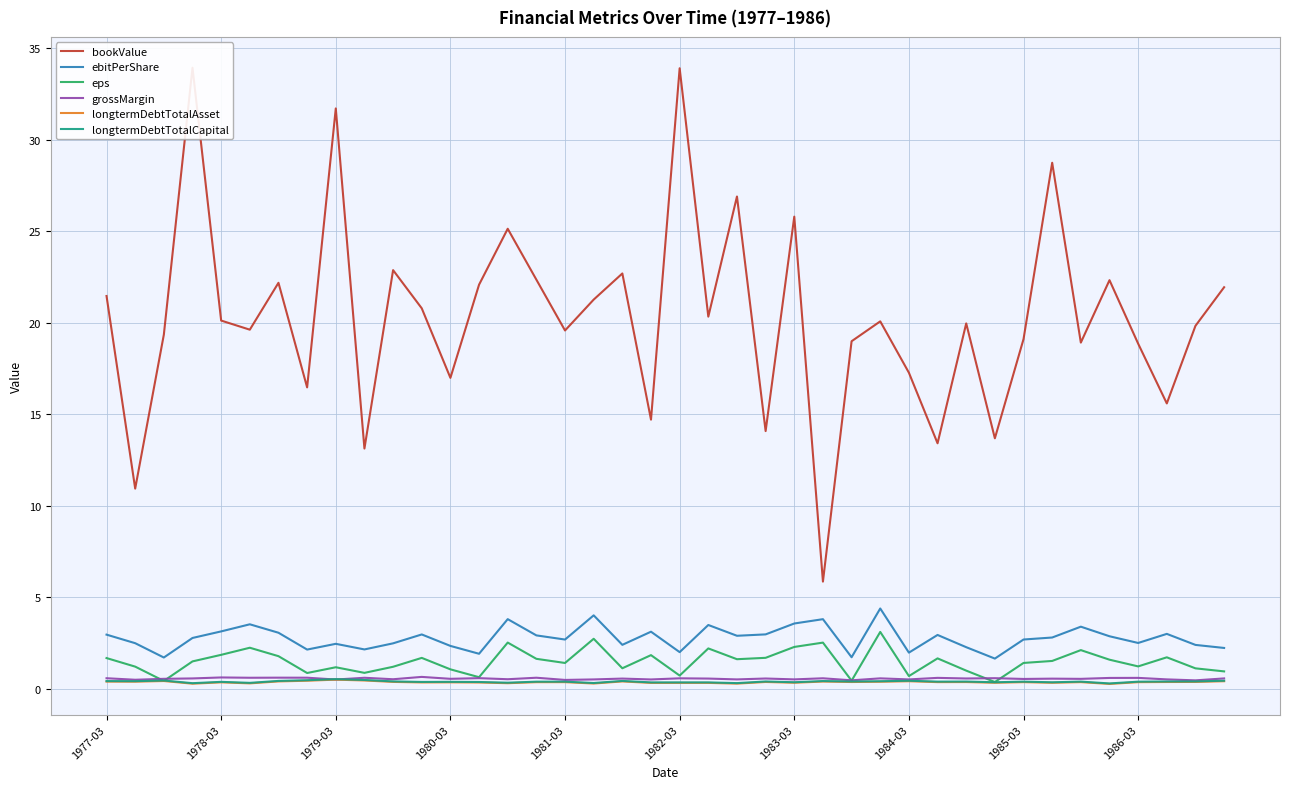

True or false: longtermDebtTotalAsset and ebitPerShare cross at least once.

False